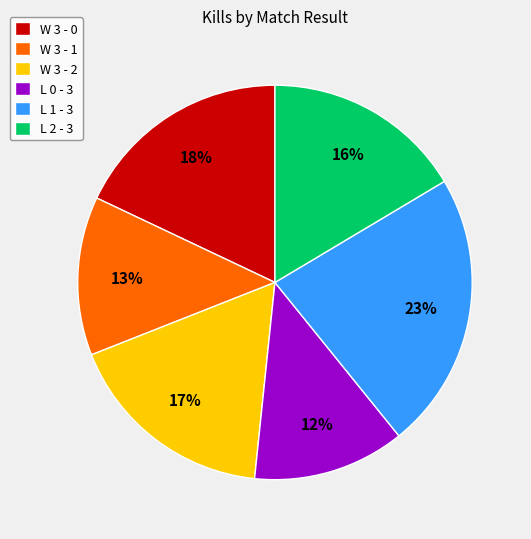

Does any single category account for the majority?

No